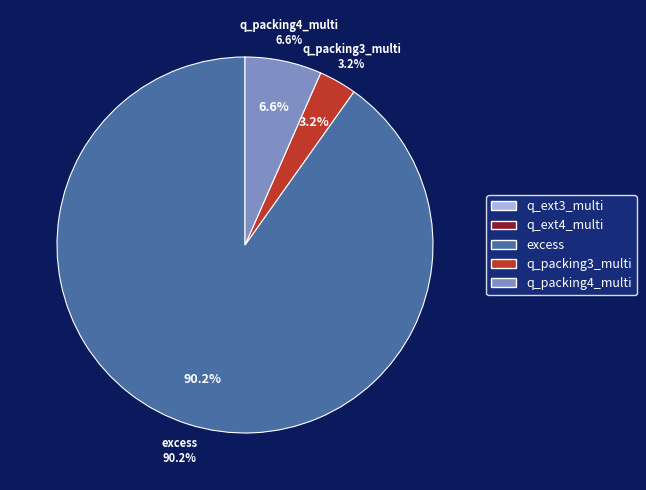

How much of the chart is everything except q_packing4_multi?

93.4%